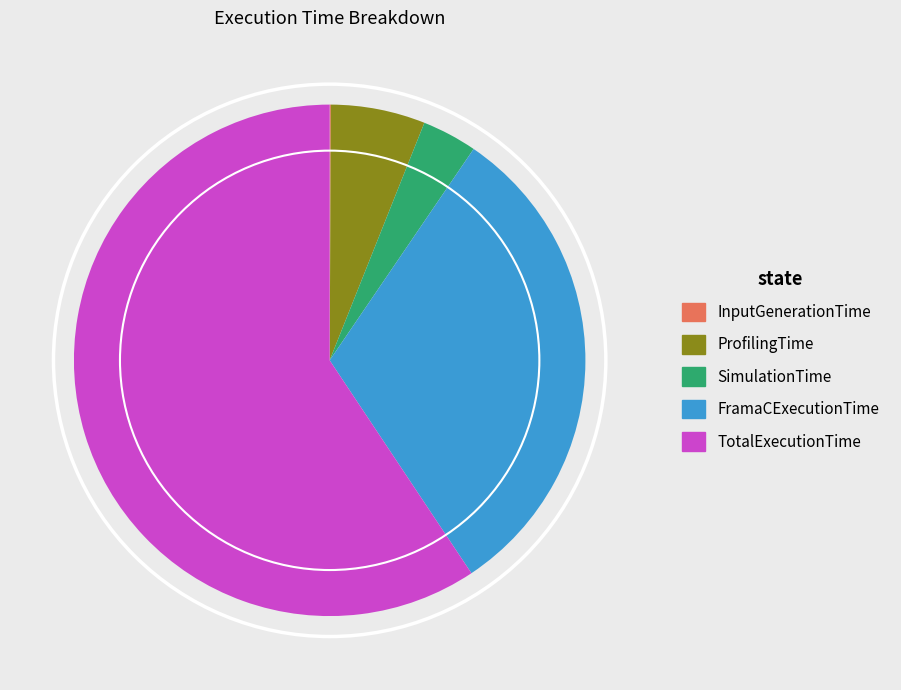

Which slice is the largest?

TotalExecutionTime